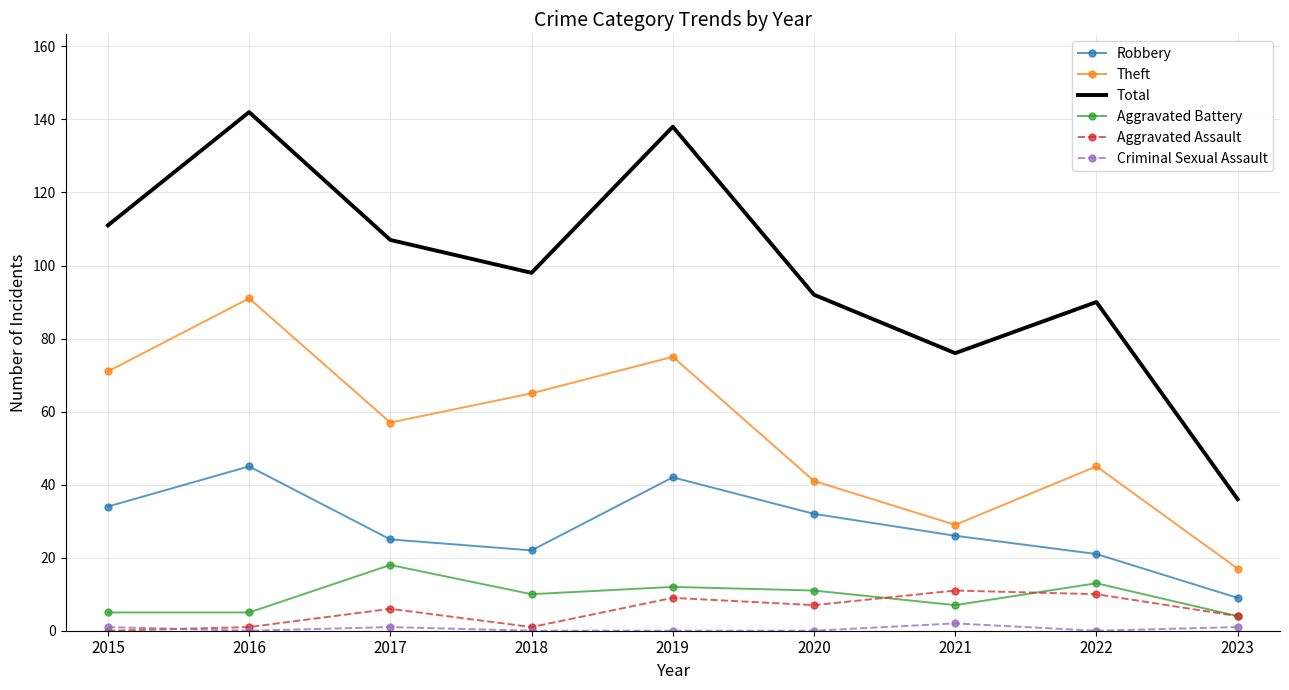

True or false: Total and Aggravated Assault cross at least once.

False